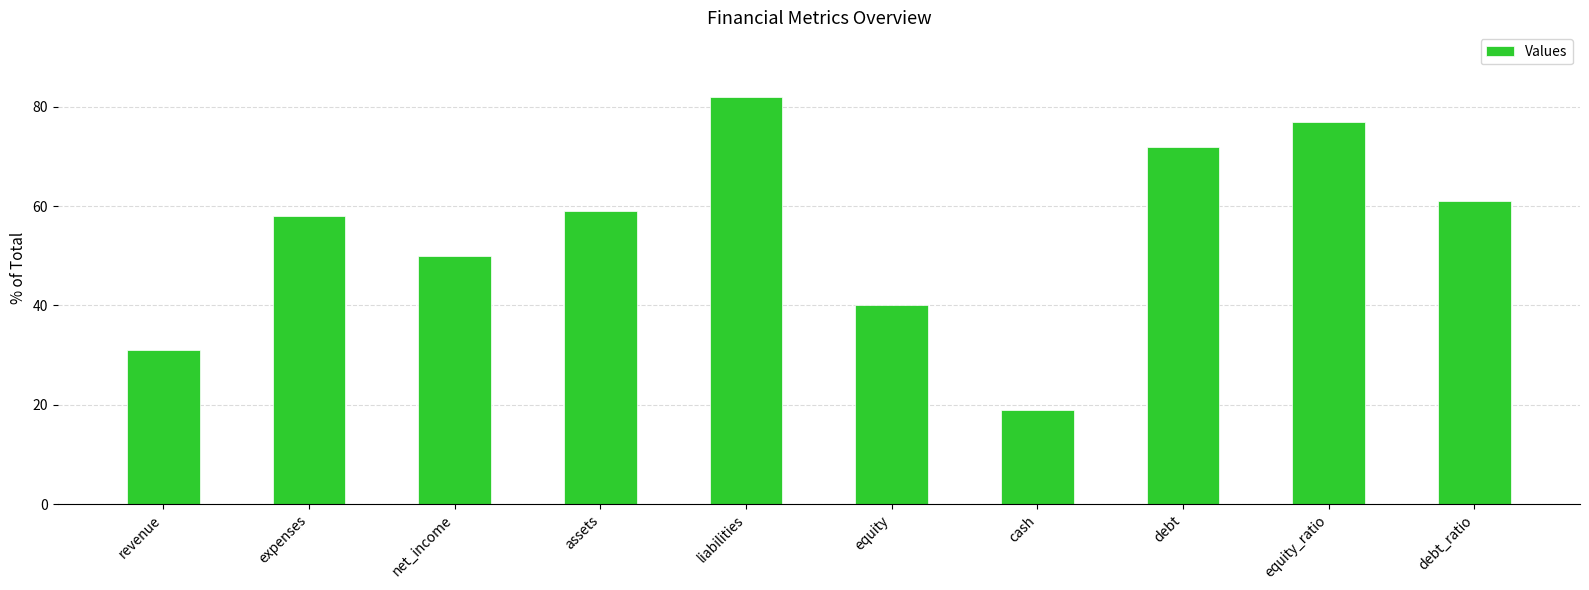

Which has a higher value, equity or debt_ratio?

debt_ratio